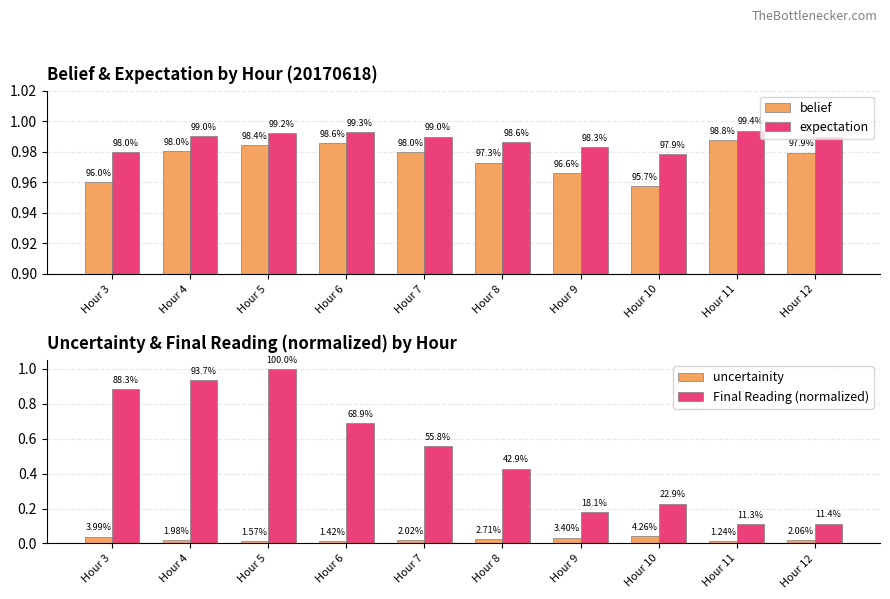

Which series has the largest total across all categories?

expectation